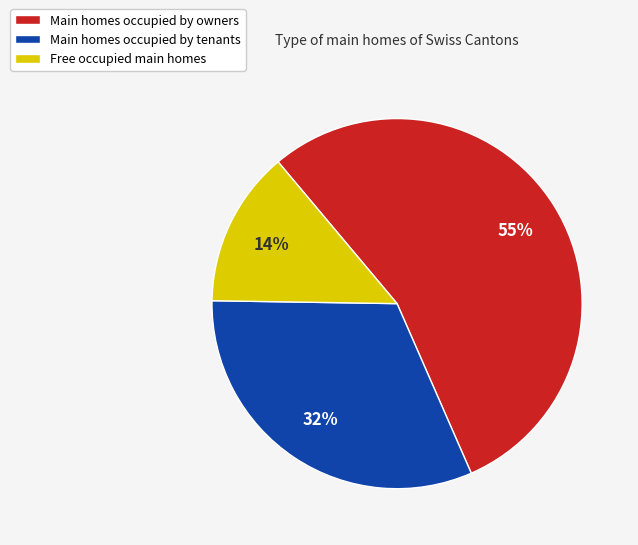

To the nearest percent, what is the average slice percentage?

33%